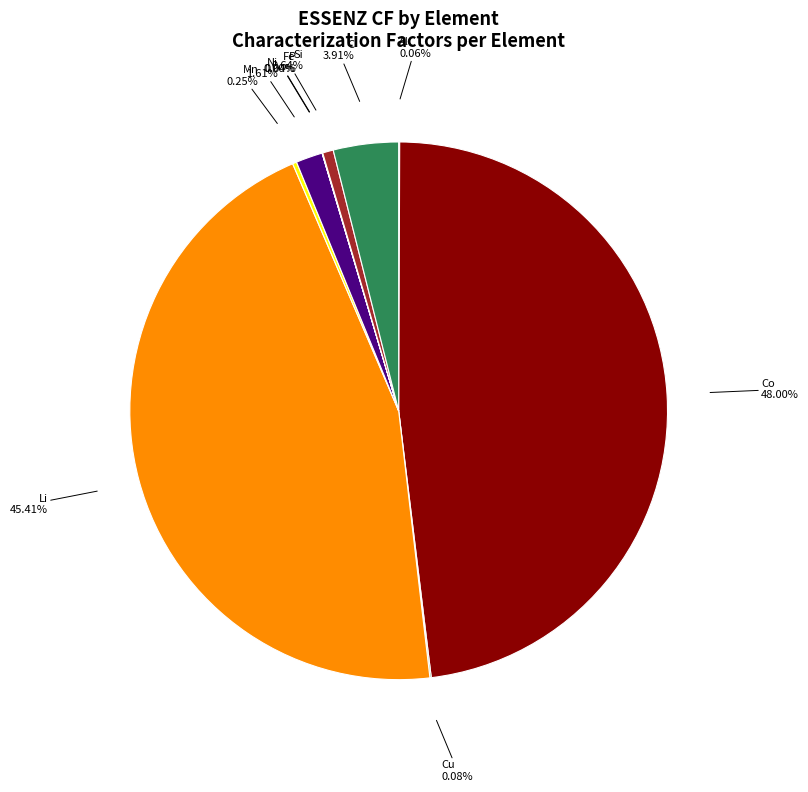

Is there any slice that represents more than half of the pie?

No